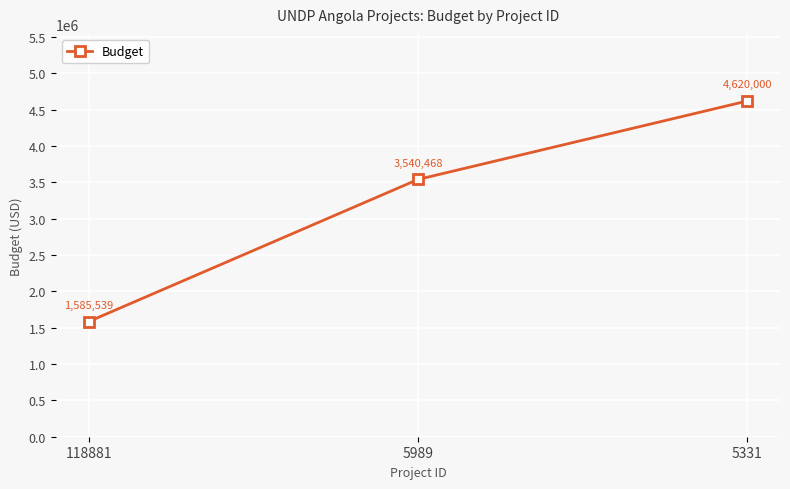

Reading left to right, extract all data points from this chart.

118881=1585539	5989=3540468	5331=4620000